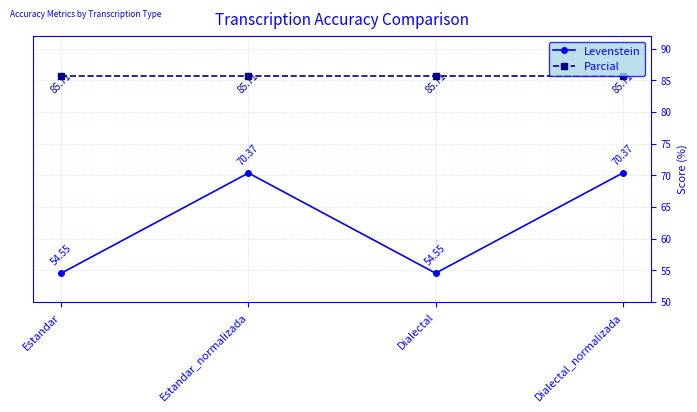

What value does the Parcial series have at Estandar?

85.7